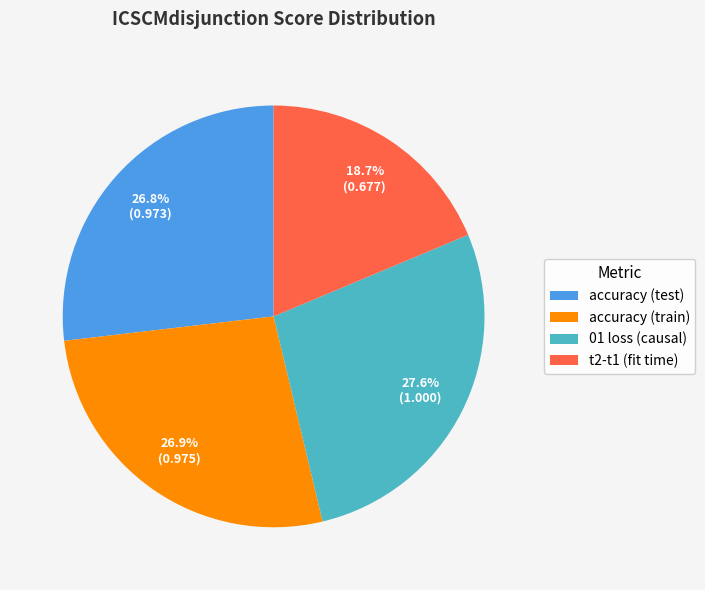

To the nearest percent, what percentage of the pie is 01 loss (causal)?

28%